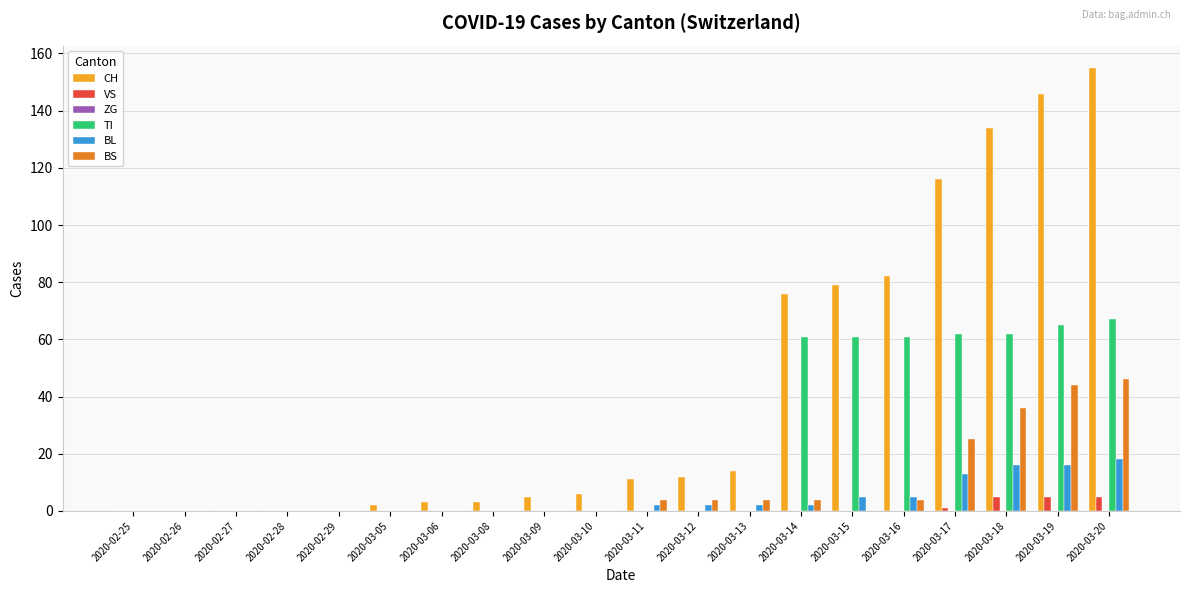

Which series changed the most between 2020-03-13 and 2020-03-15?

CH